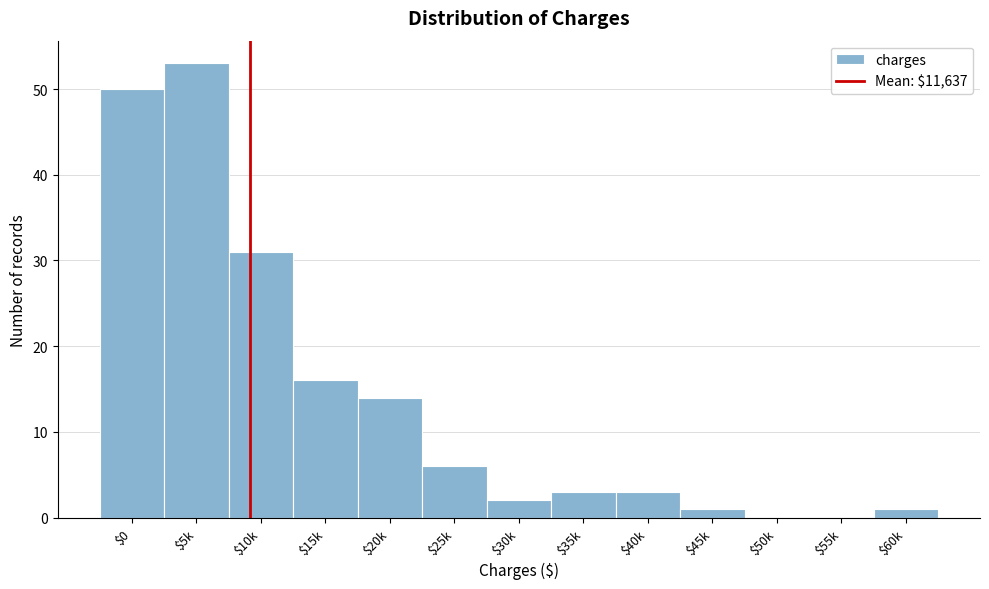

What is the sum of all values?

180